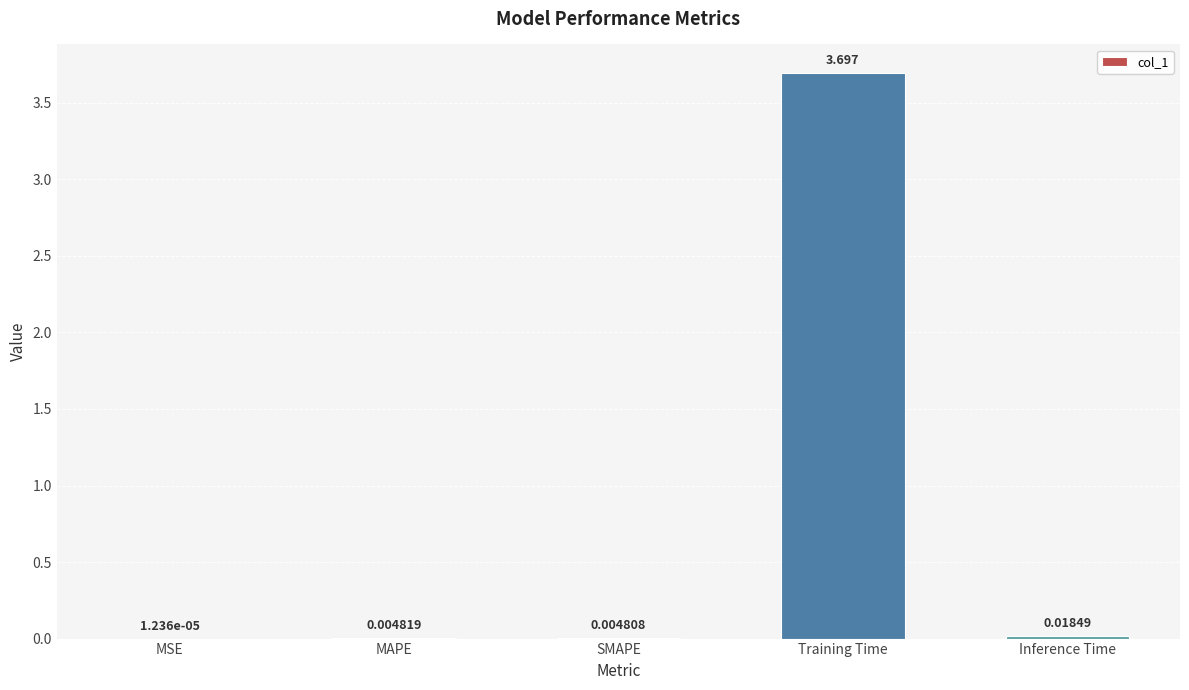

Which has a higher value, SMAPE or Training Time?

Training Time